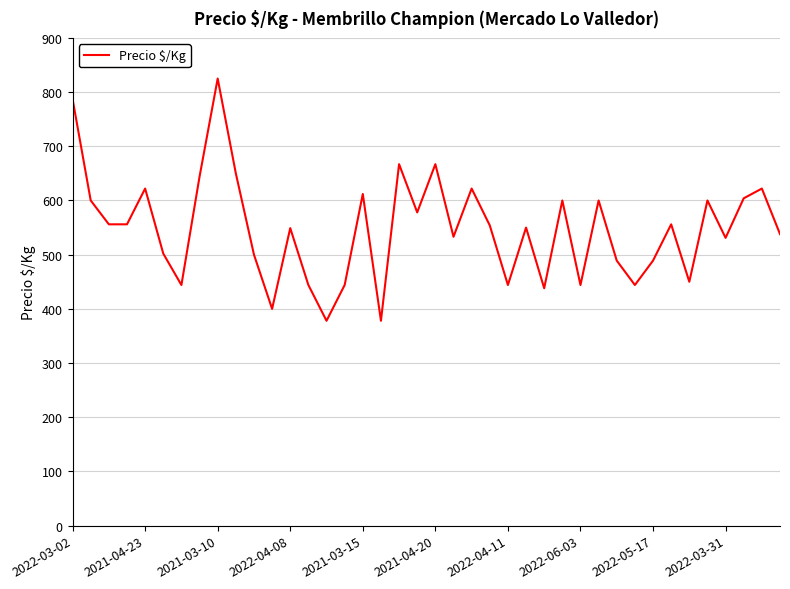

What is the average value?

548